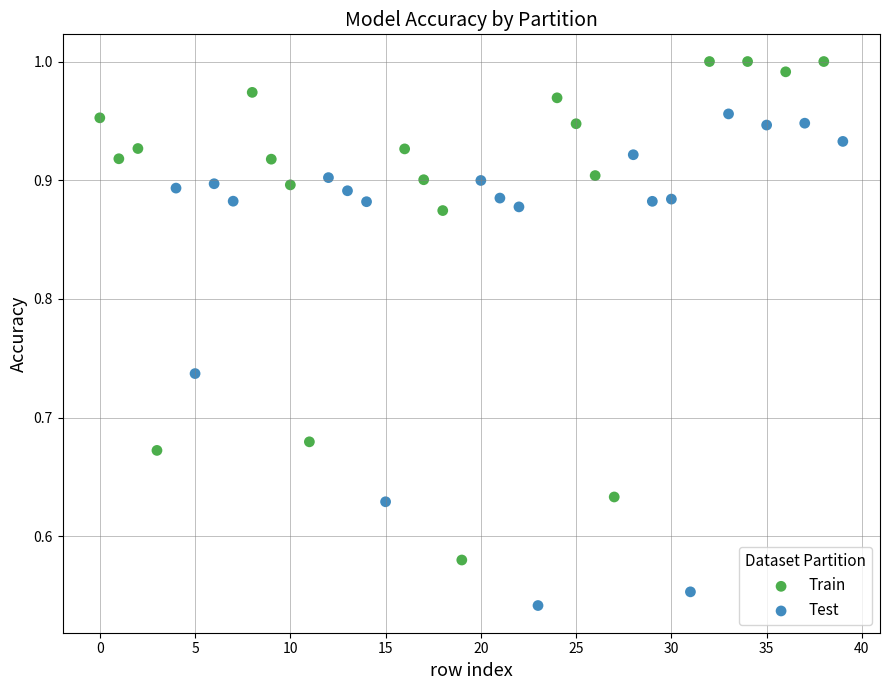

Which series reaches the minimum Y coordinate?

Test